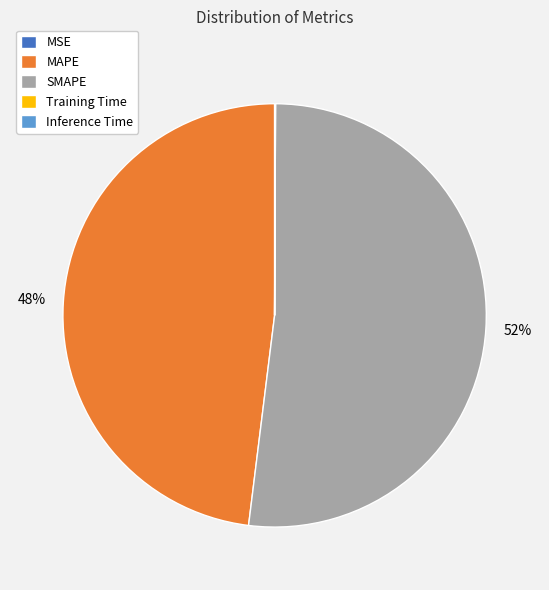

True or false: SMAPE accounts for 52% of the total.

True